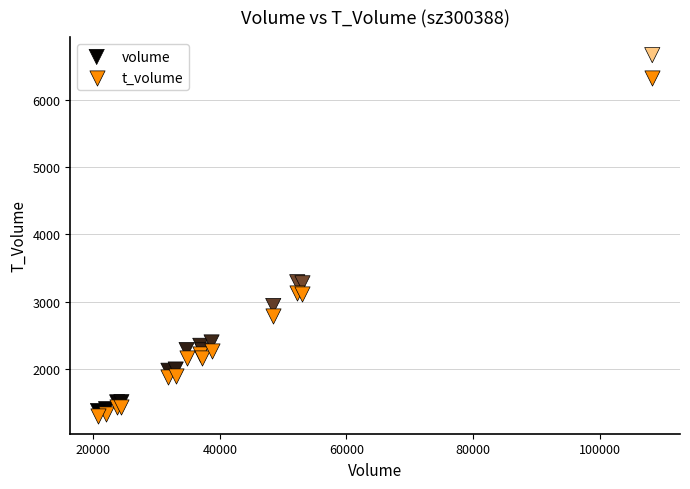

What is the X range (max minus min) for the scatter plot?

87524.0